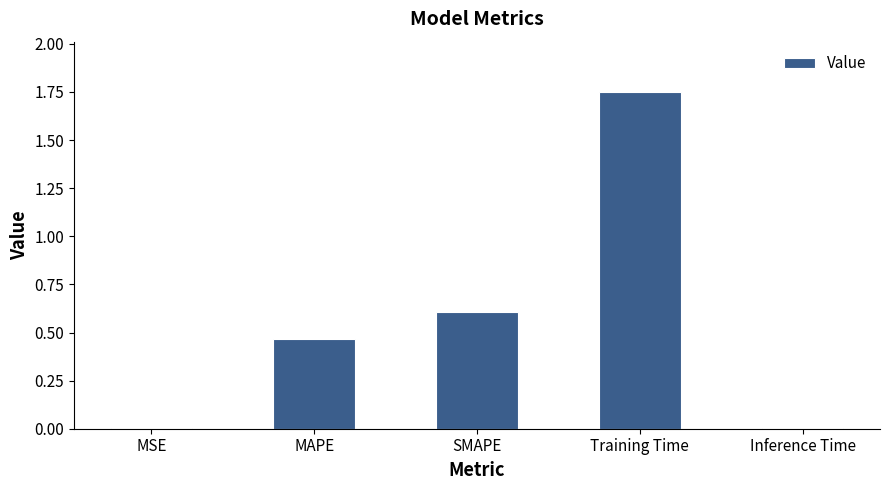

What is the average value?

0.6